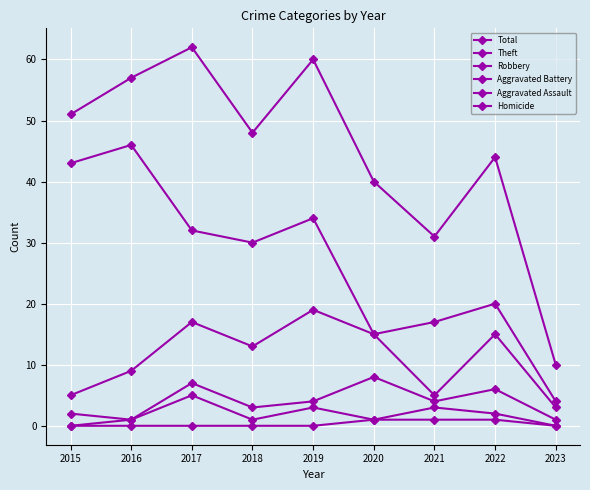

How many series are shown in this chart?

6